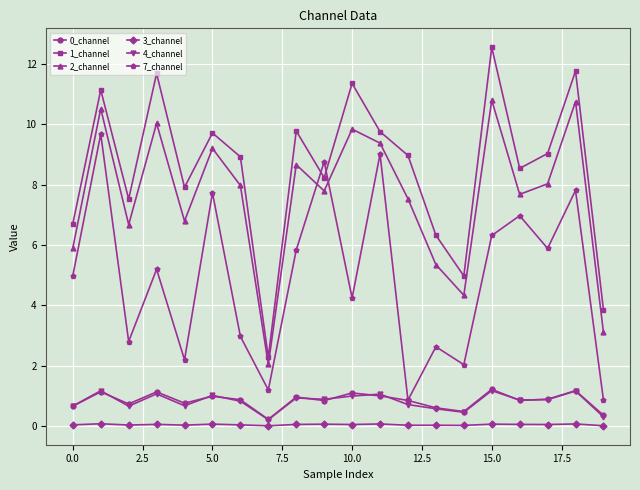

True or false: 4_channel and 1_channel intersect in this chart.

False